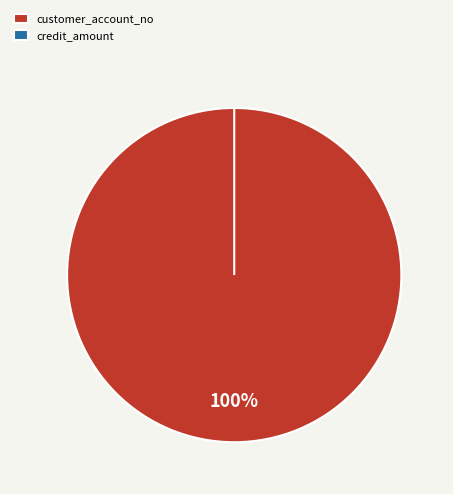

Combined, do credit_amount and customer_account_no account for over 50%?

Yes